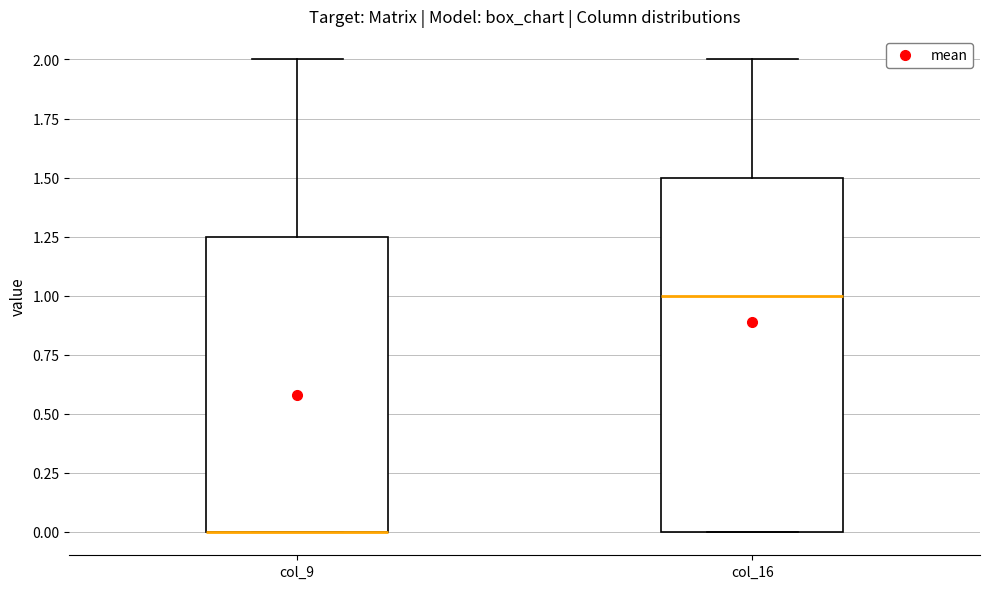

Comparing the boxes themselves (not the whiskers), which one is the tallest?

col_16